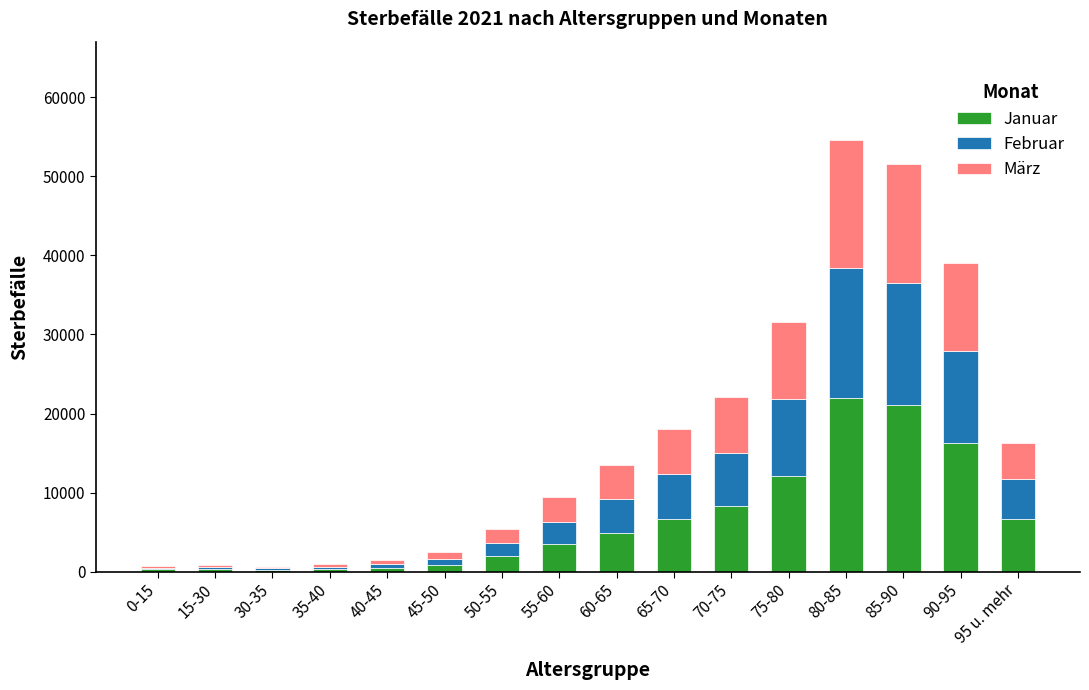

The value of Januar at 70-75 is 8273. True or false?

True